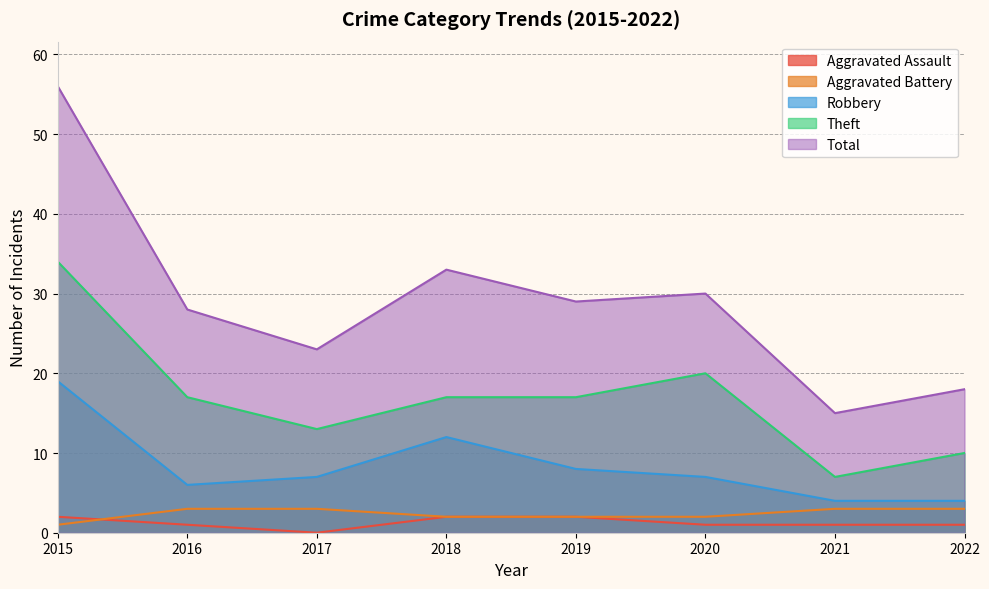

Is it true that Aggravated Assault equals 0 at 2017?

True